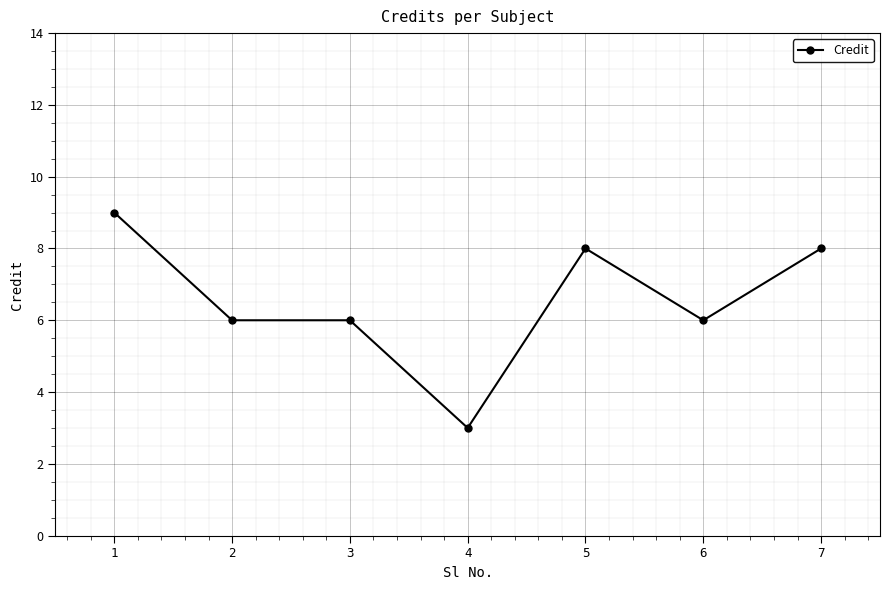

How many values are between 6 and 8?

5